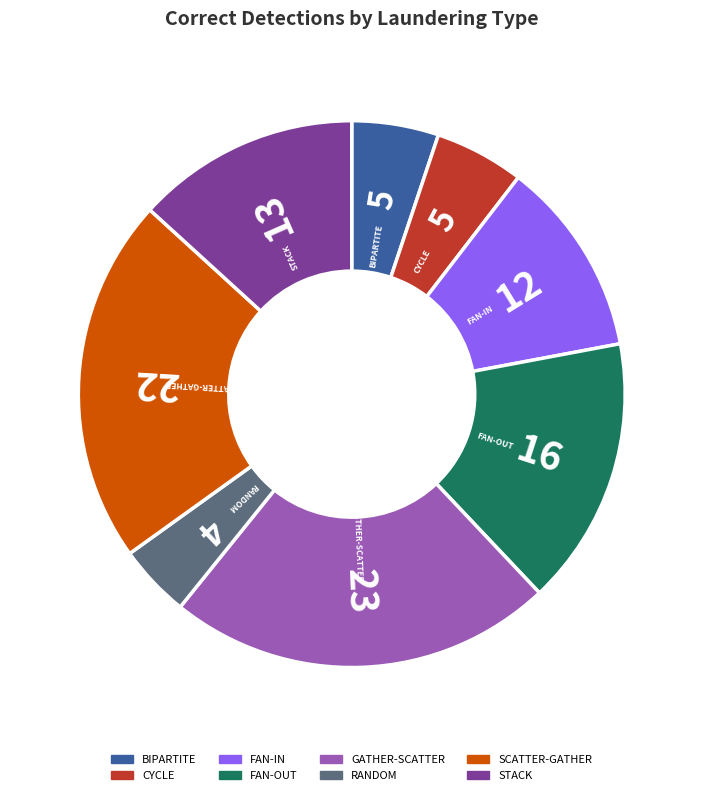

Is it true that STACK is 13% of the pie?

True